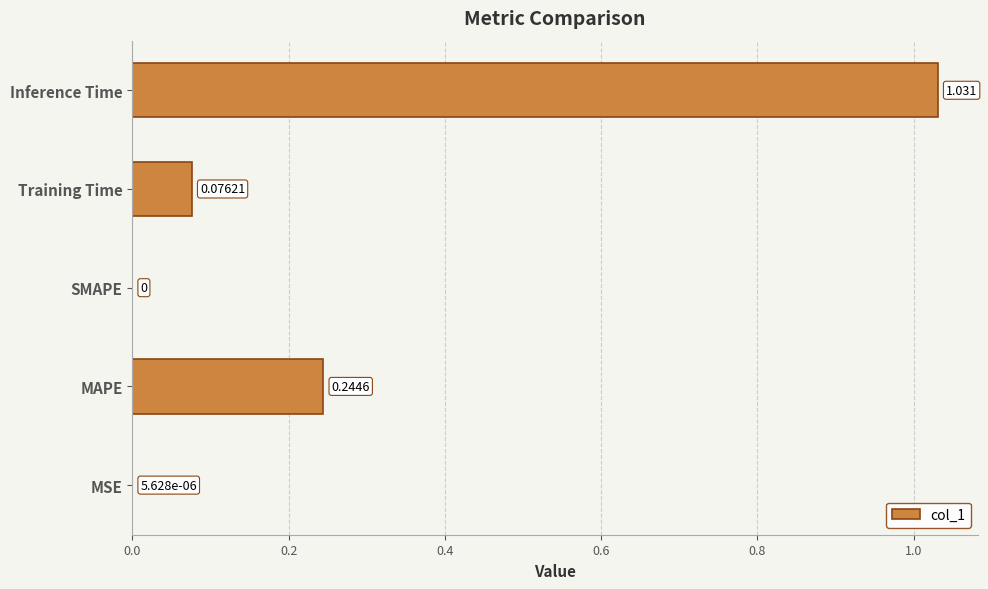

At which label is the value closest to 0?

SMAPE